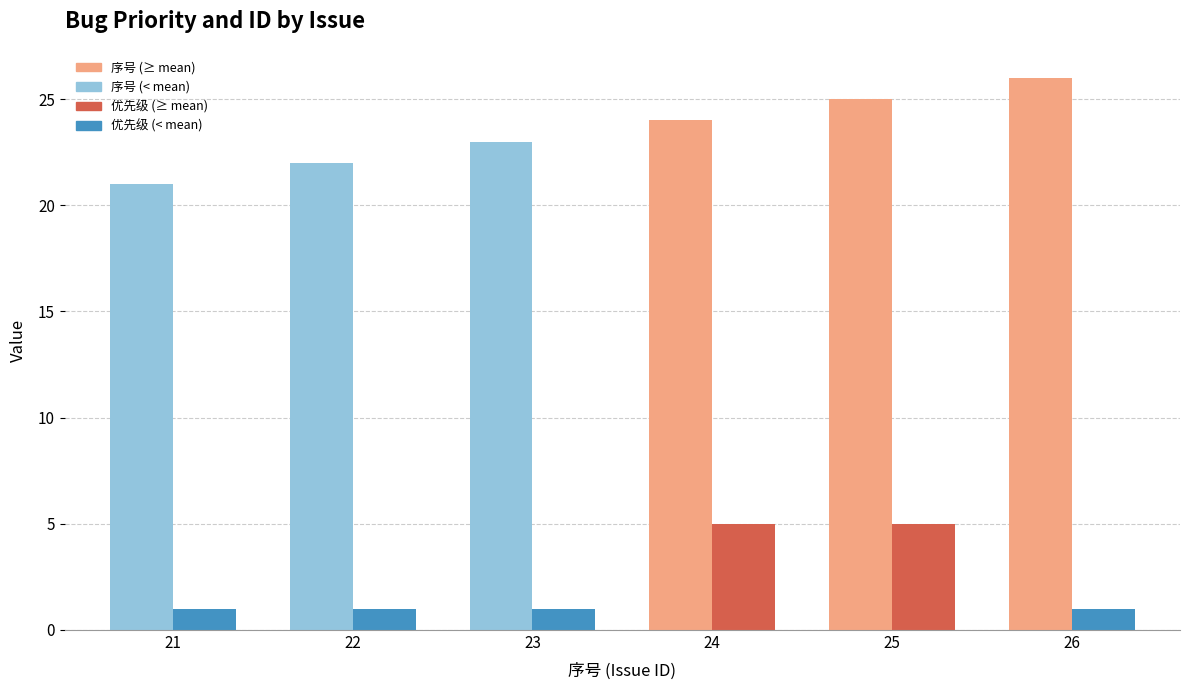

At which category does the chart reach its peak across all series?

26